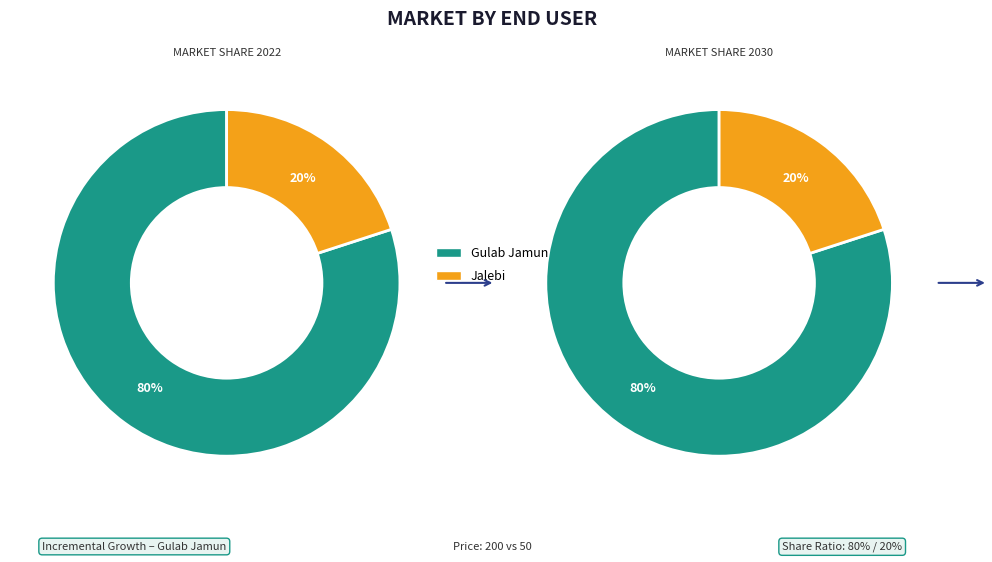

What is the largest slice in the pie chart?

Gulab Jamun